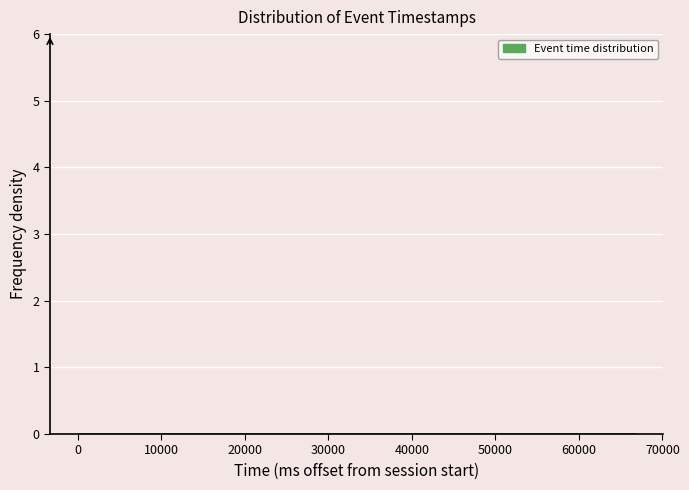

Reading left to right, list every bar in this chart as the range it spans on the x-axis followed by its height. Neither the bar edges nor the heights are printed on the chart, so give them approximately, as read against the axes.

0 to 7000: under 0.1
7000 to 13000: 0
13000 to 20000: 0
20000 to 27000: 0
27000 to 33000: 0
33000 to 40000: 0
40000 to 47000: 0
47000 to 53000: 0
53000 to 60000: 0
60000 to 67000: under 0.1